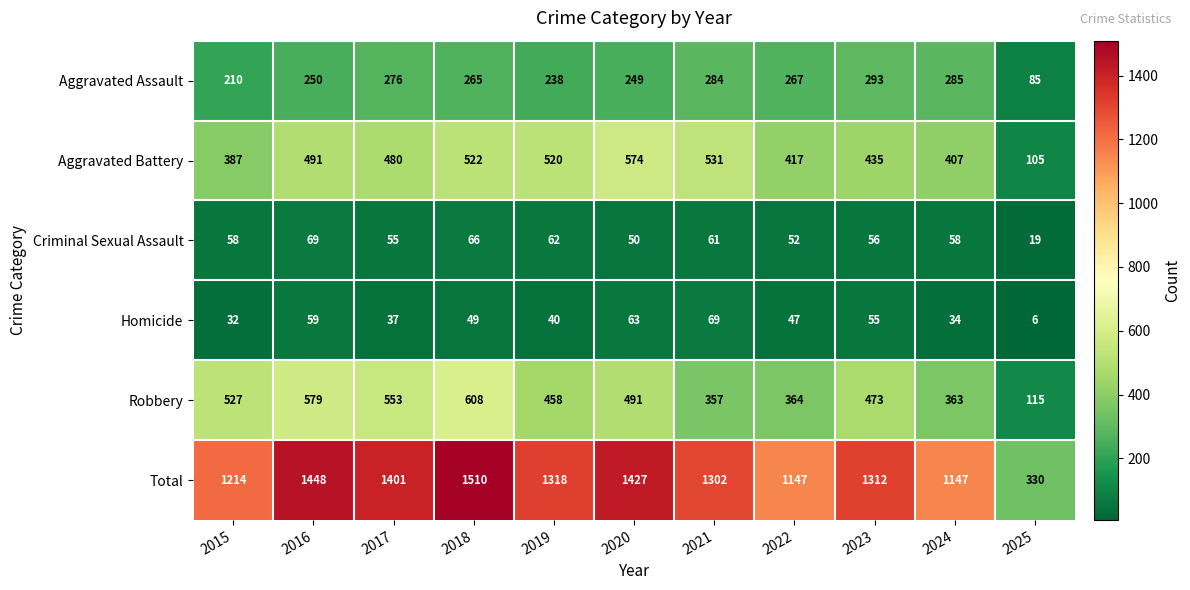

What is the total value across all series at 2025?

660